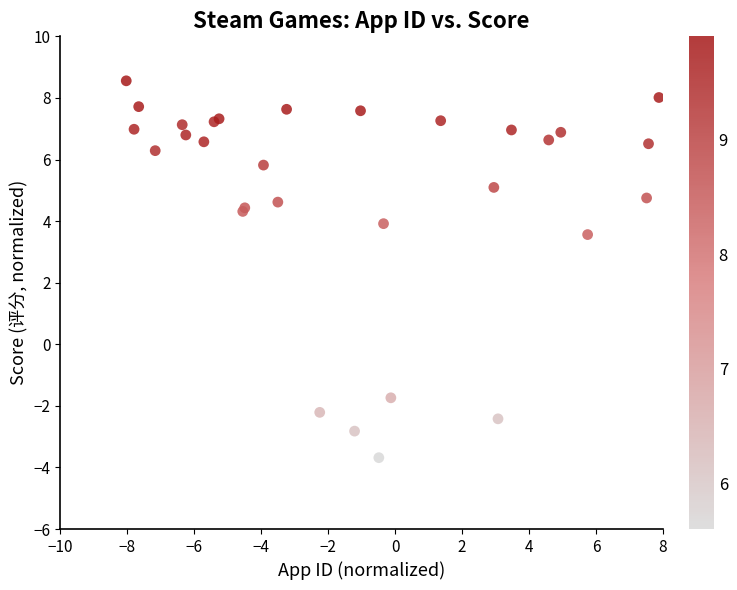

What Y value in the scatter plot is closest to 2?

3.6